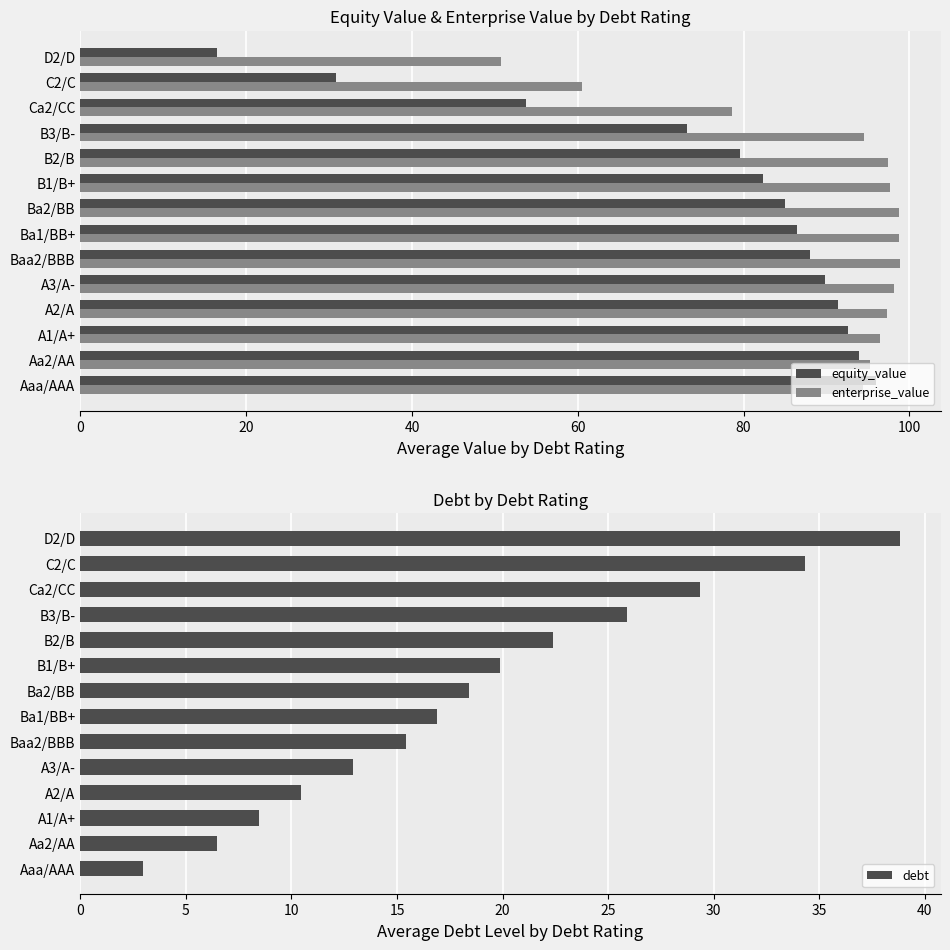

At which label does equity_value reach its minimum?

D2/D